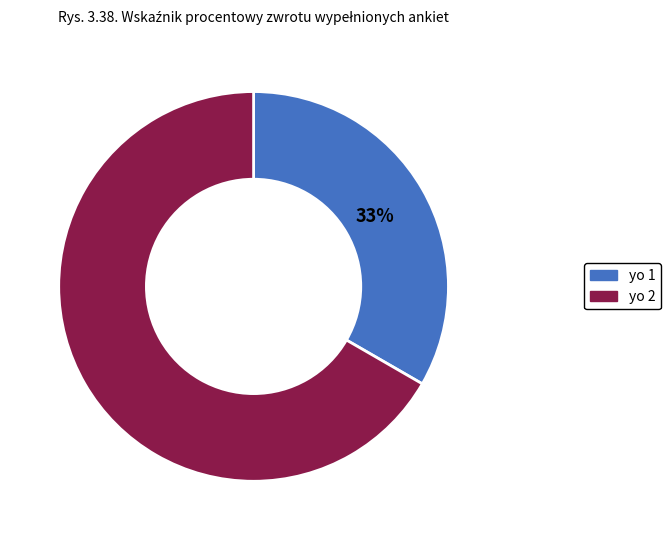

The yo 1 slice represents 33% of the pie. True or false?

True